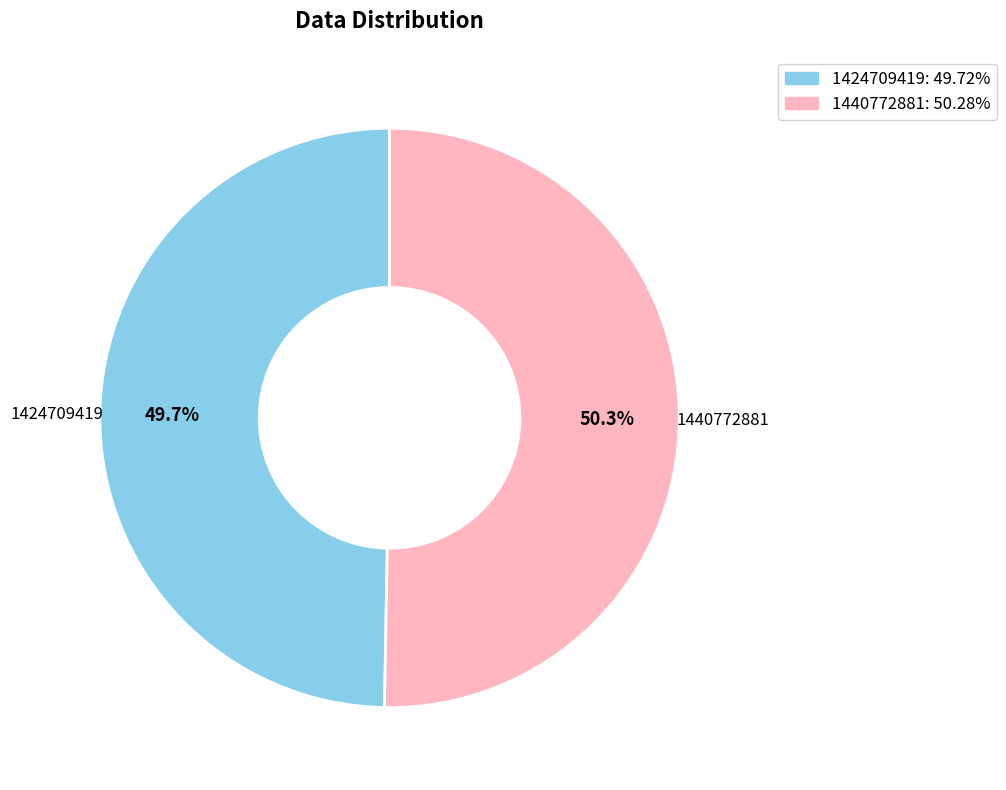

Do 1424709419 and 1440772881 together represent more than half of the pie?

Yes